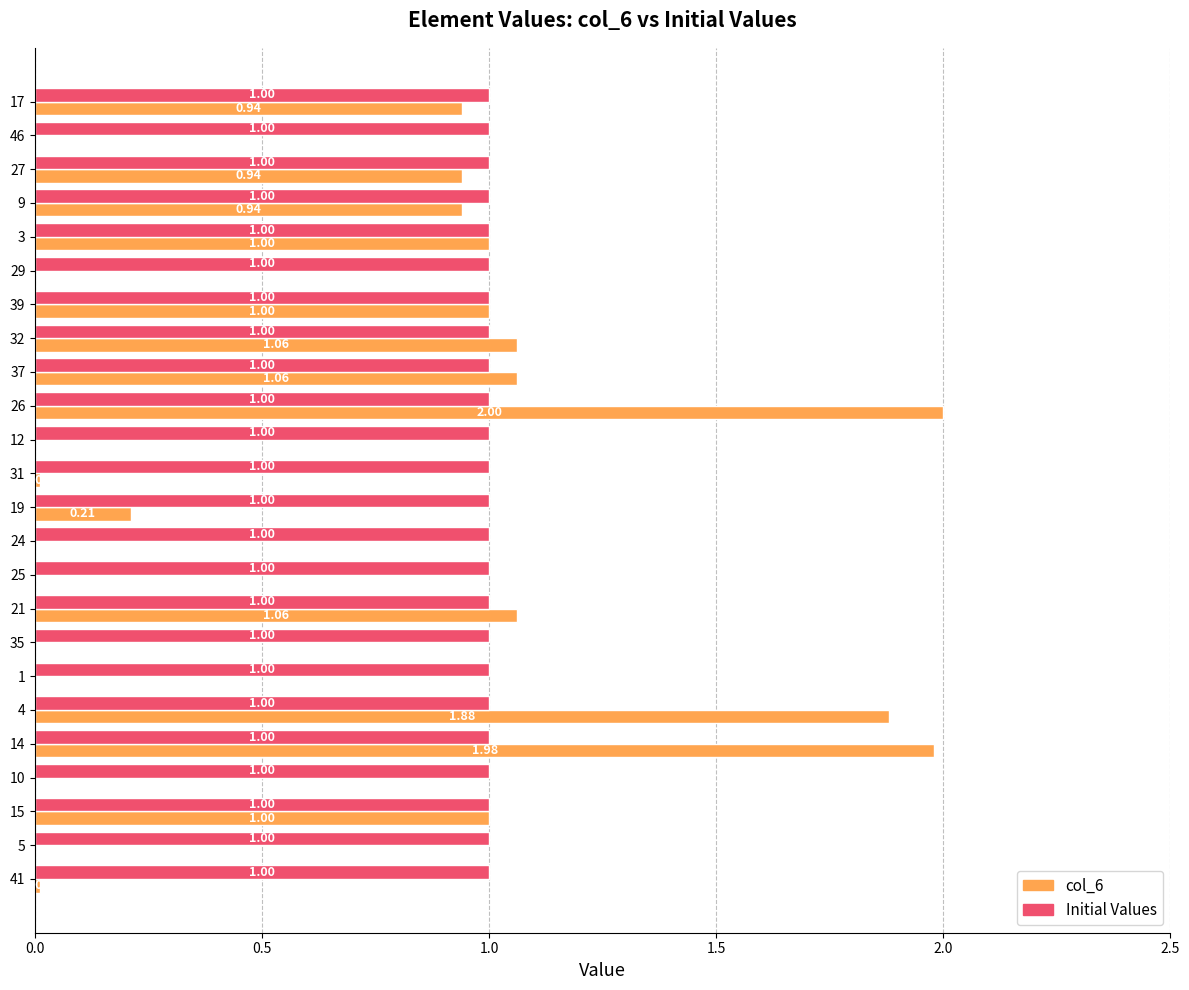

Between 3 and 12, which series saw the biggest shift?

col_6